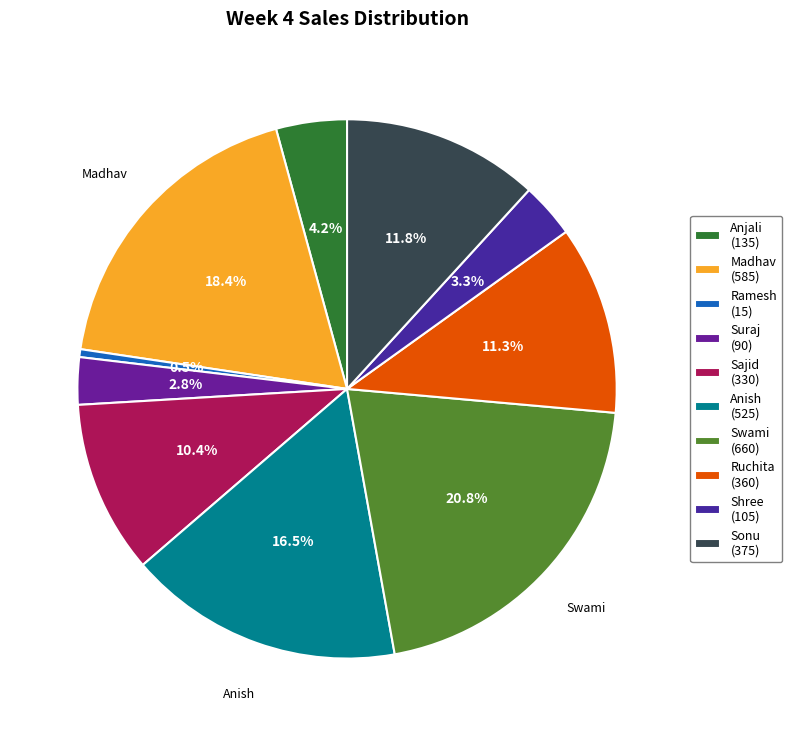

Which slice is the smallest?

Ramesh